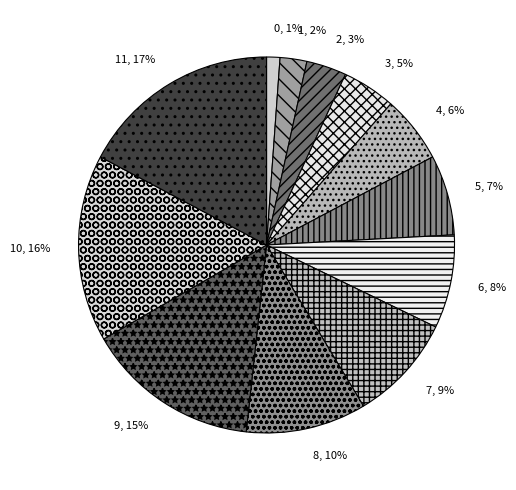

To the nearest percent, what is the combined percentage of 5 and 6?

15%